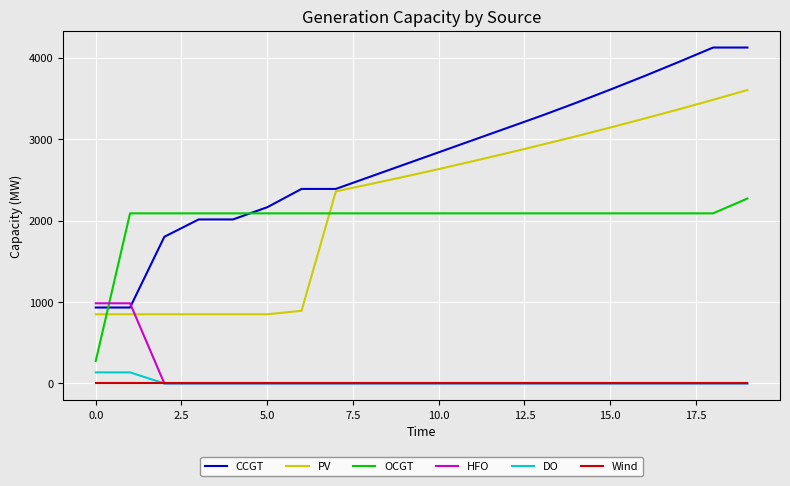

What is the lowest value of the PV series?

850